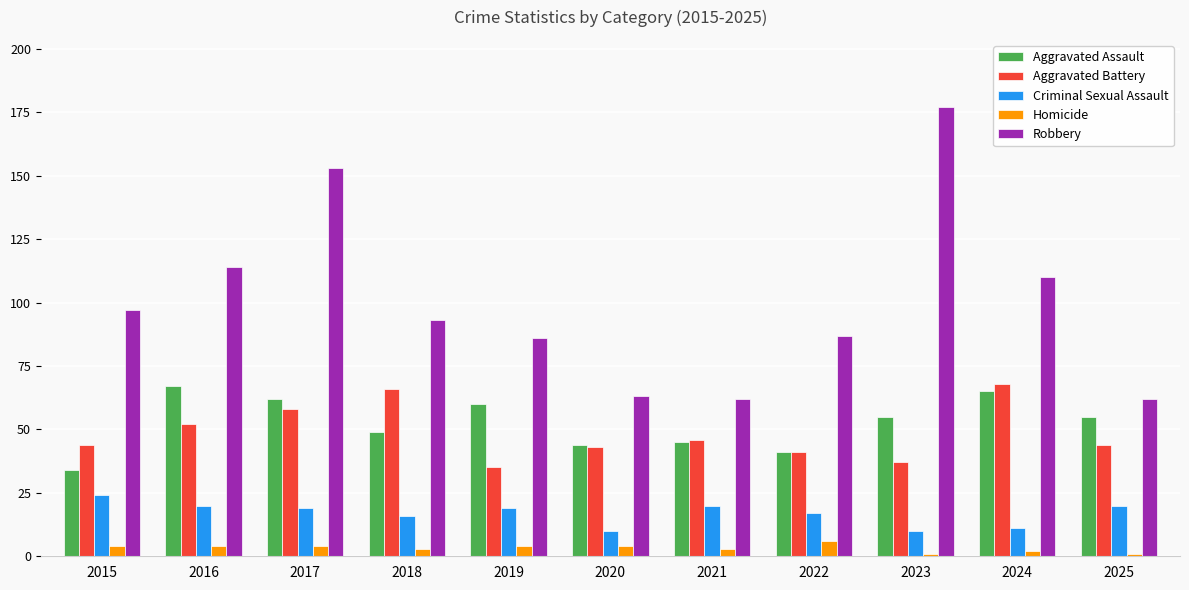

At which label is Aggravated Assault closest to 50?

2018